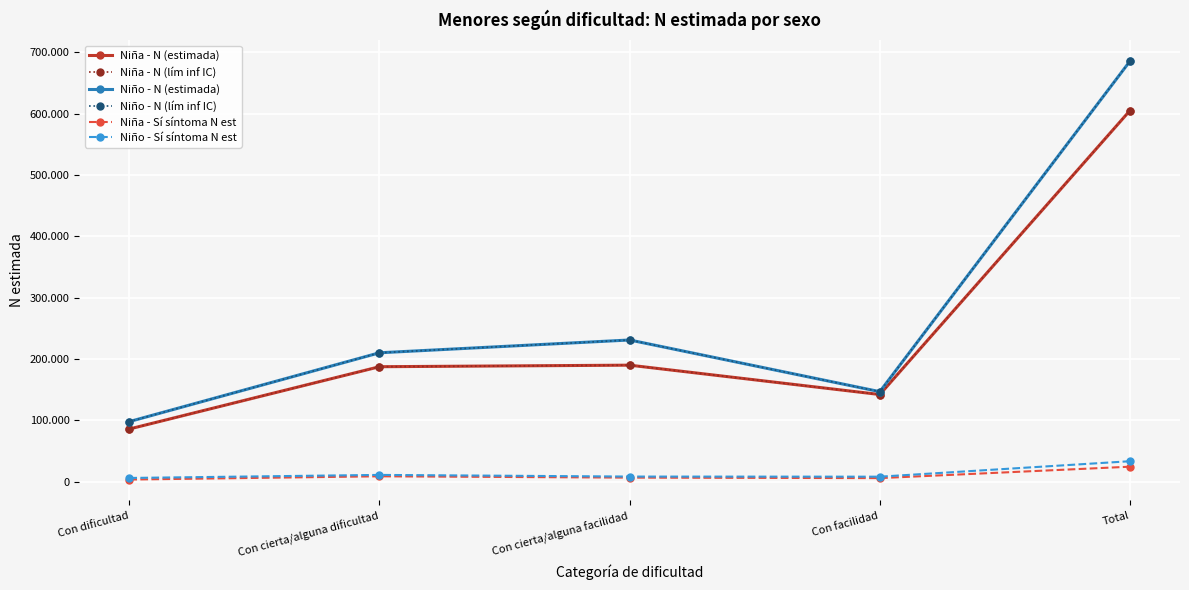

Is this an area chart (filled region under the line)?

No